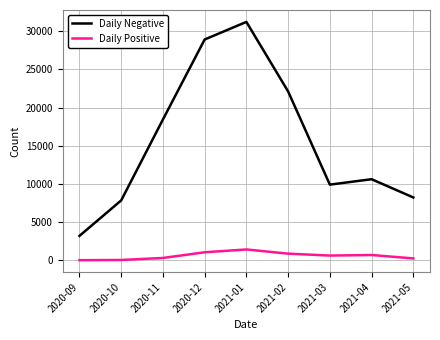

True or false: Daily Positive and Daily Negative intersect in this chart.

False